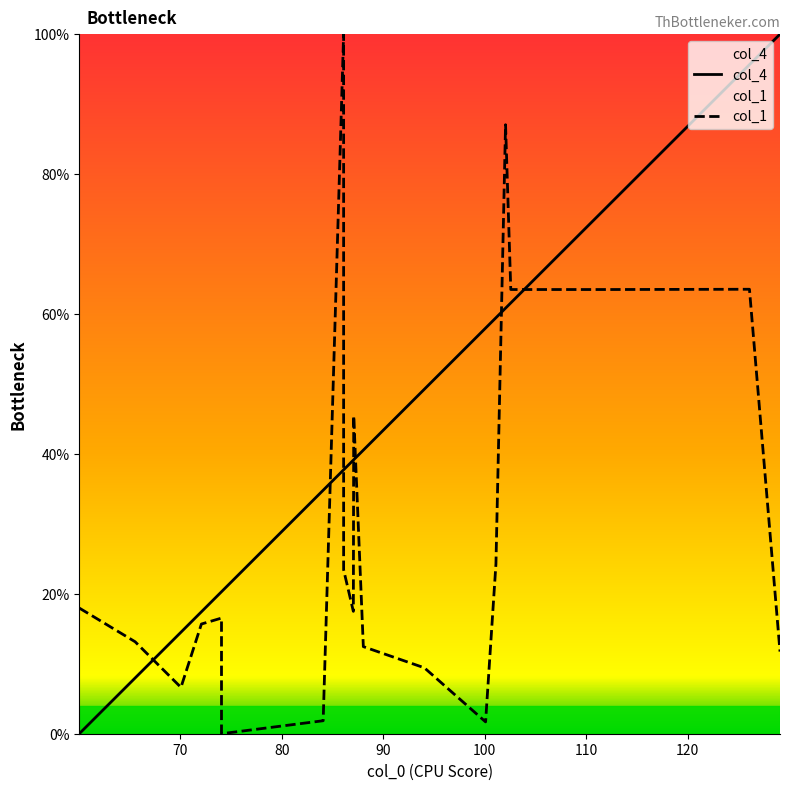

How many values in the col_4 series exceed 39?

11